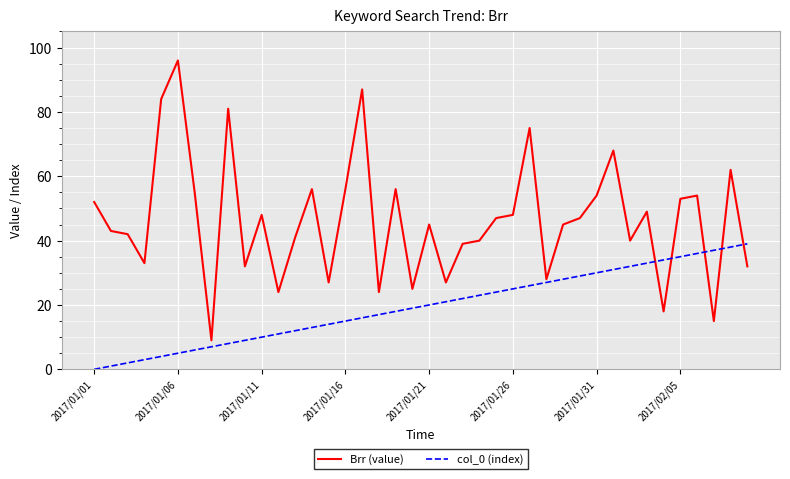

Reading left to right, what are all the values shown in this chart?

Brr (value): 52	43	42	33	84	96	55	9	81	32	48	24	41	56	27	56	87	24	56	25	45	27	39	40	47	48	75	28	45	47	54	68	40	49	18	53	54	15	62	32
col_0 (index): 0	1	2	3	4	5	6	7	8	9	10	11	12	13	14	15	16	17	18	19	20	21	22	23	24	25	26	27	28	29	30	31	32	33	34	35	36	37	38	39